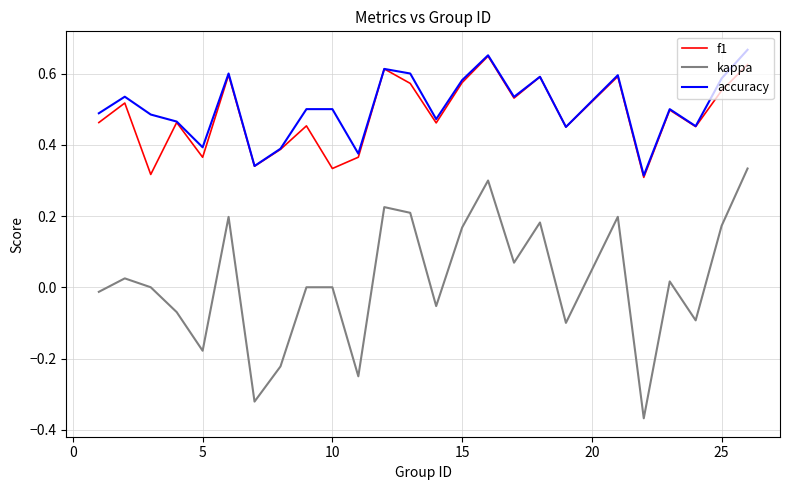

How many interior local valleys does the f1 series have?

9